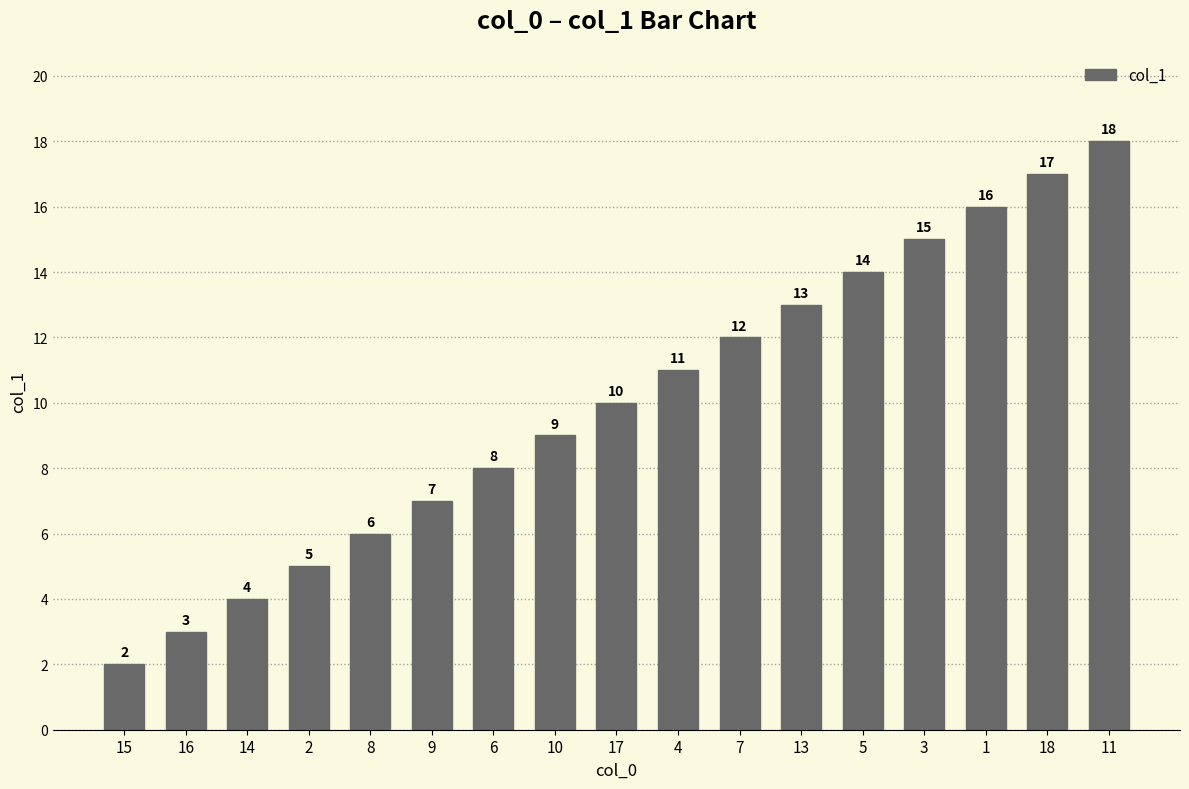

List the labels in order of value, smallest first.

15, 16, 14, 2, 8, 9, 6, 10, 17, 4, 7, 13, 5, 3, 1, 18, 11